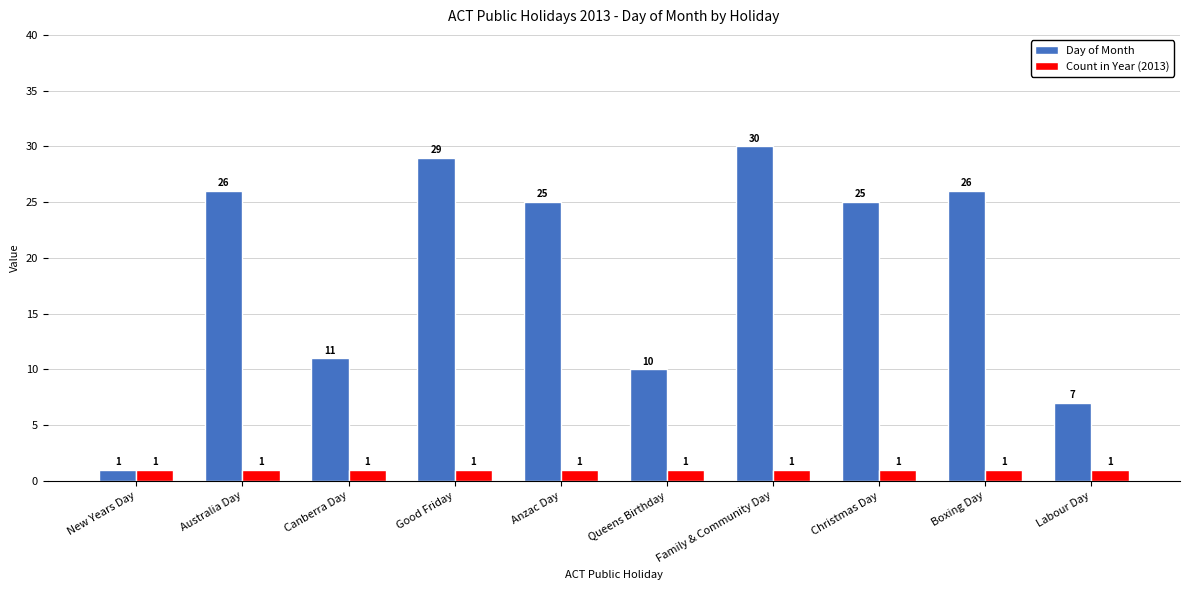

Which category has the highest value across all series?

Family & Community Day